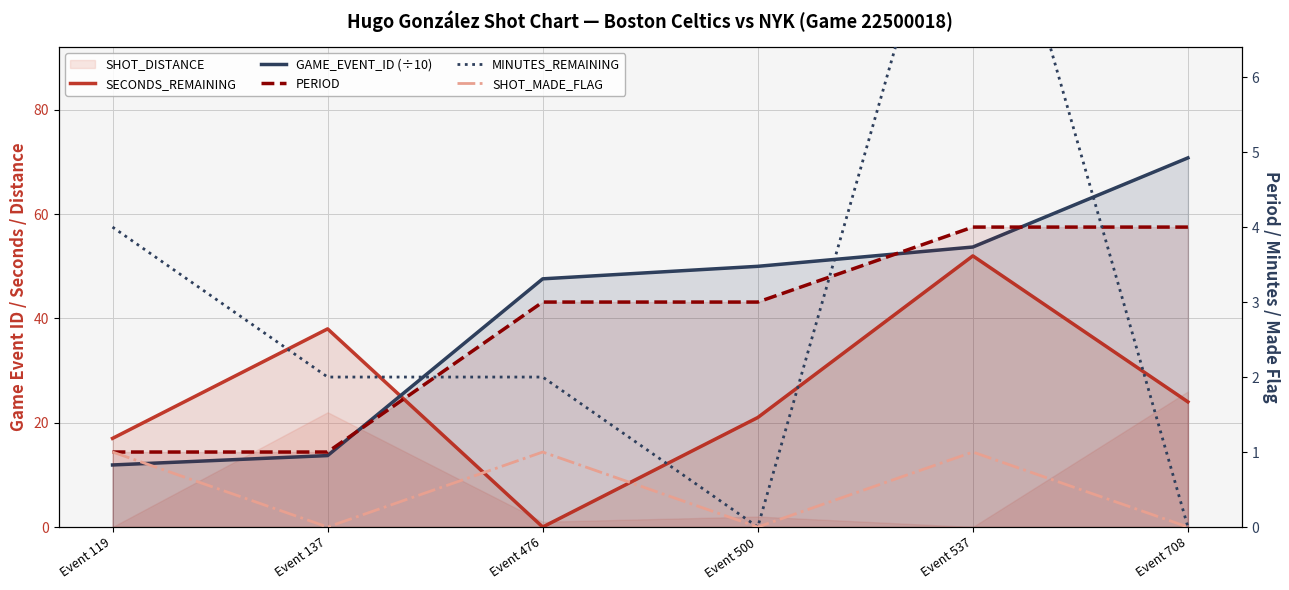

What is the approximate value of SECONDS_REMAINING at Event 708?

24.0